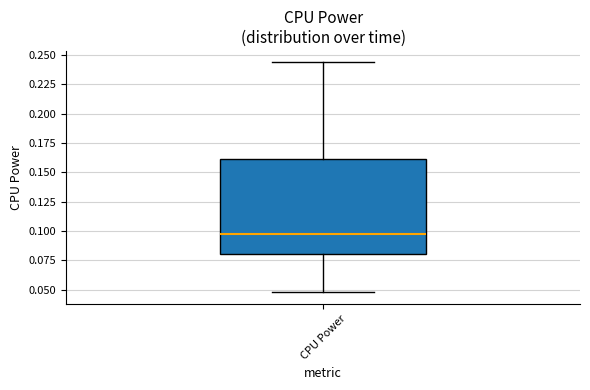

Transcribe this box plot: give where the median line is, the range the box spans, and where the two whiskers end, as read against the y-axis. The values are not printed on the chart, so give them approximately, as read against the axis.

median 0.095, box 0.080 to 0.160, whiskers 0.050 to 0.245